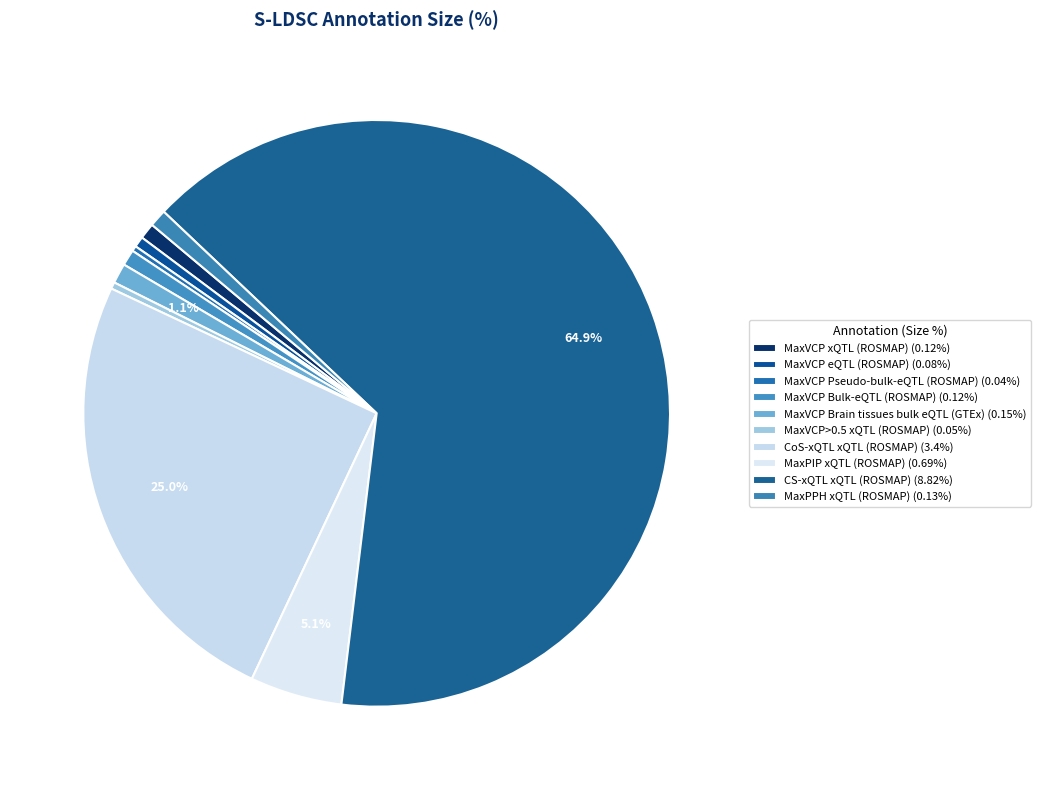

Rank the categories by value from lowest to highest.

MaxVCP Pseudo-bulk-eQTL (ROSMAP), MaxVCP>0.5 xQTL (ROSMAP), MaxVCP eQTL (ROSMAP), MaxVCP xQTL (ROSMAP), MaxVCP Bulk-eQTL (ROSMAP), MaxPPH xQTL (ROSMAP), MaxVCP Brain tissues bulk eQTL (GTEx), MaxPIP xQTL (ROSMAP), CoS-xQTL xQTL (ROSMAP), CS-xQTL xQTL (ROSMAP)